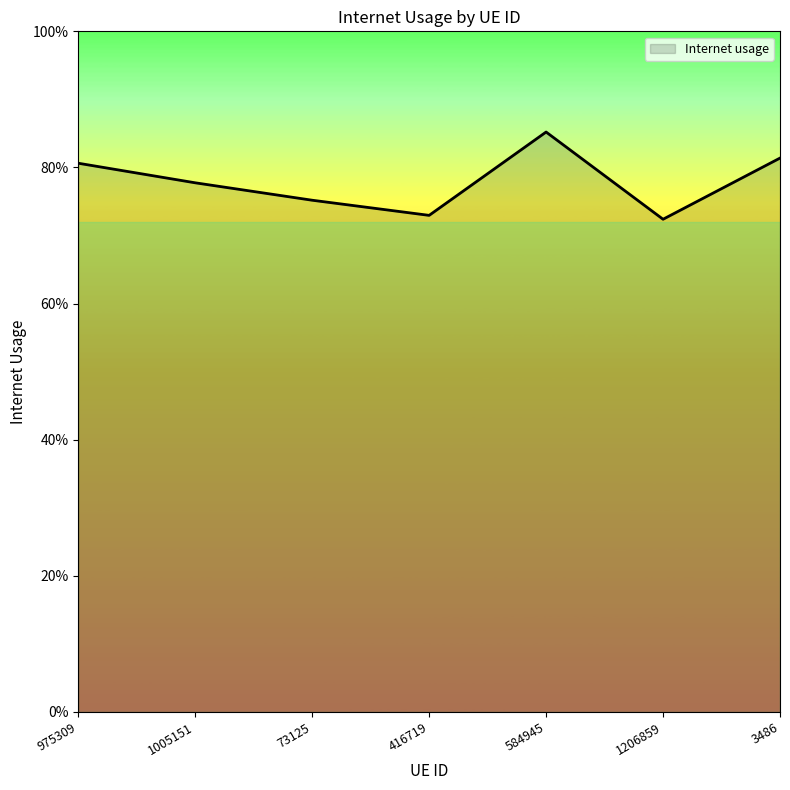

Does the chart display data point markers on the line(s)?

No